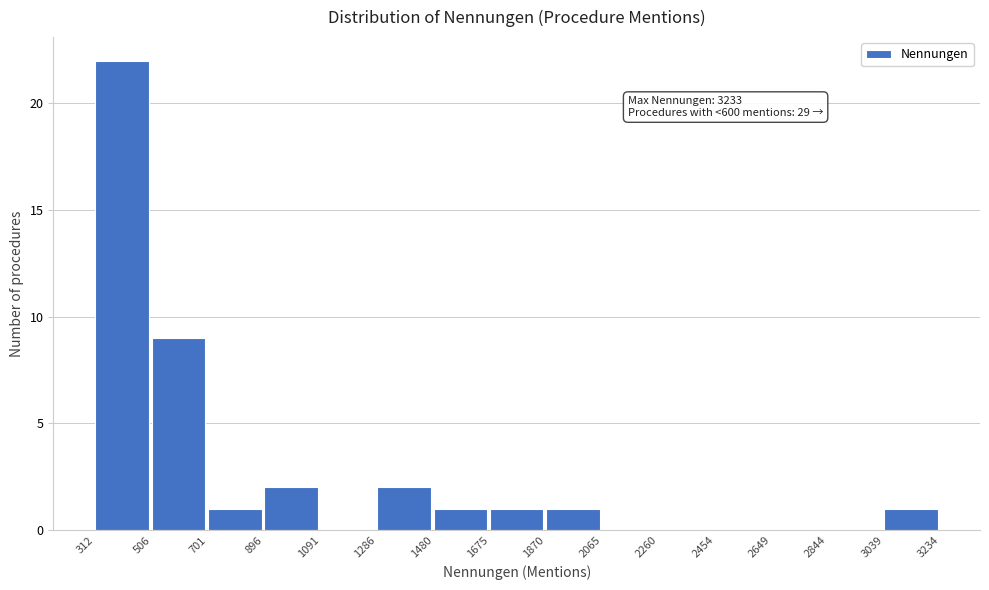

Which range on the x-axis has the tallest bar?

312 to 506